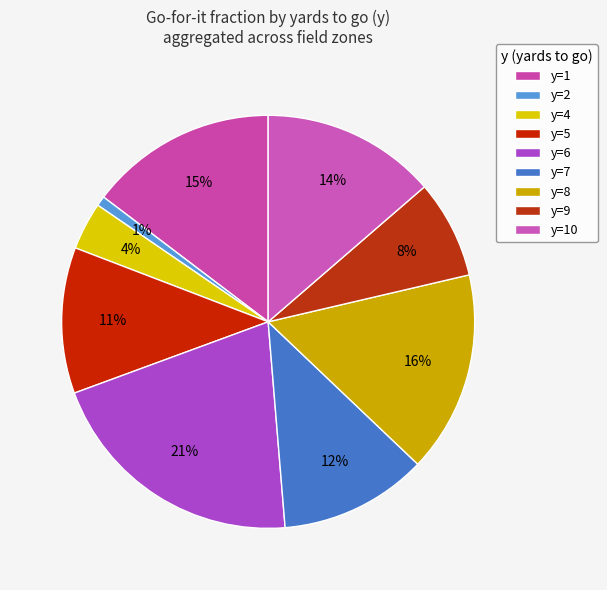

How many segments does this pie chart have?

9